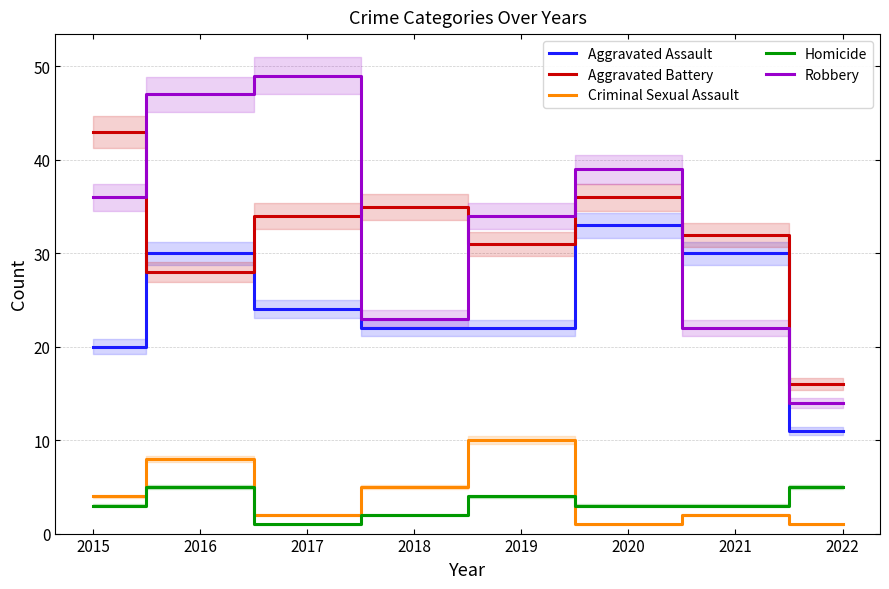

What is the sum of all Aggravated Battery values?

255